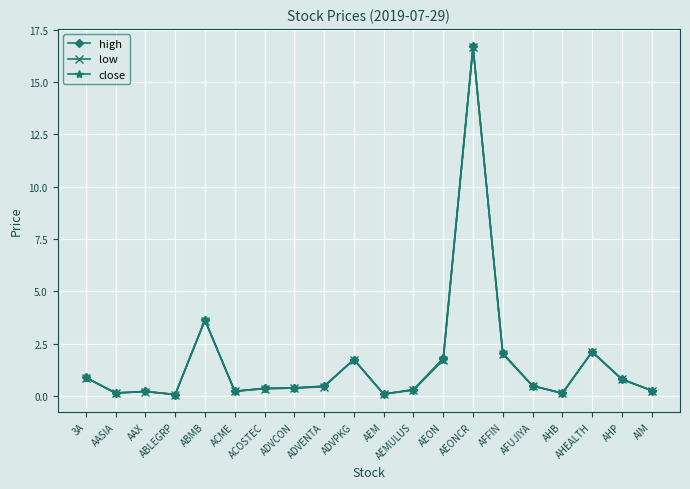

Rank the series by their average value, from lowest to highest.

low, close, high